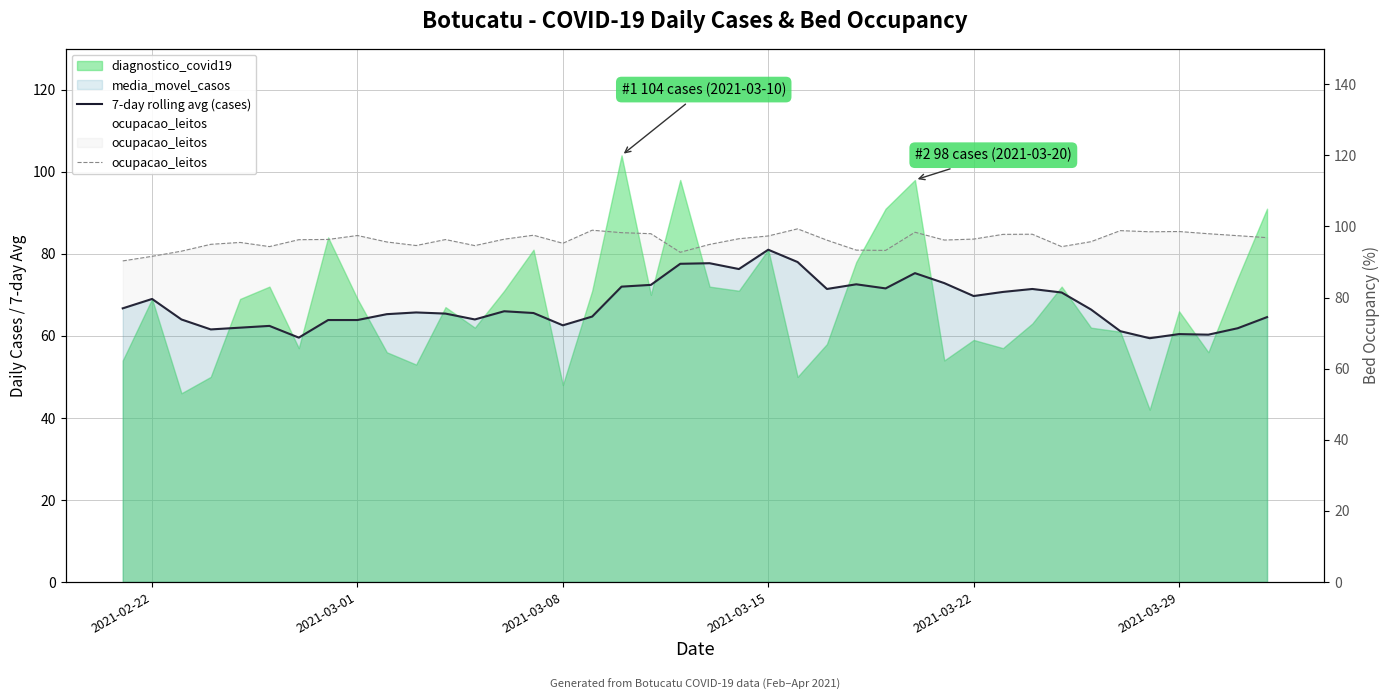

In 7-day rolling avg (cases), how many points are lower than both neighbors (excluding endpoints)?

10